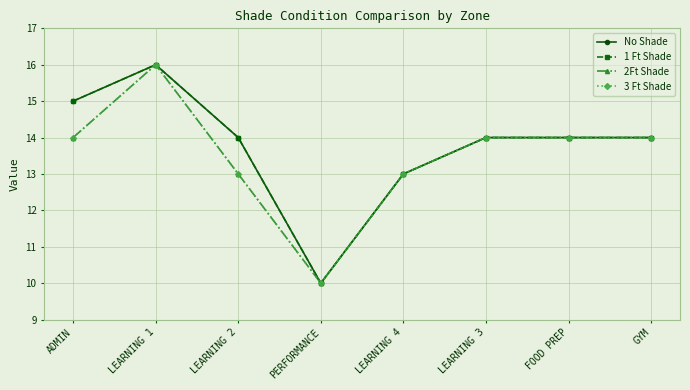

Reading left to right, list all the values displayed in this chart.

No Shade: 15	16	14	10	13	14	14	14
1 Ft Shade: 15	16	14	10	13	14	14	14
2Ft Shade: 14	16	13	10	13	14	14	14
3 Ft Shade: 14	16	13	10	13	14	14	14